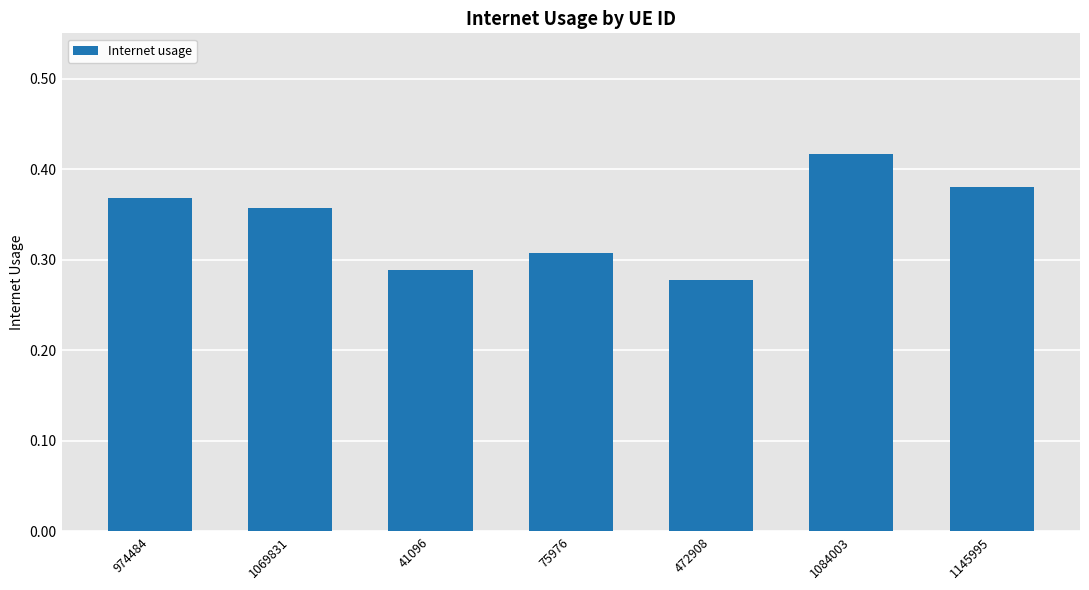

List the labels in order of value, smallest first.

472908, 41096, 75976, 1069831, 974484, 1145995, 1084003